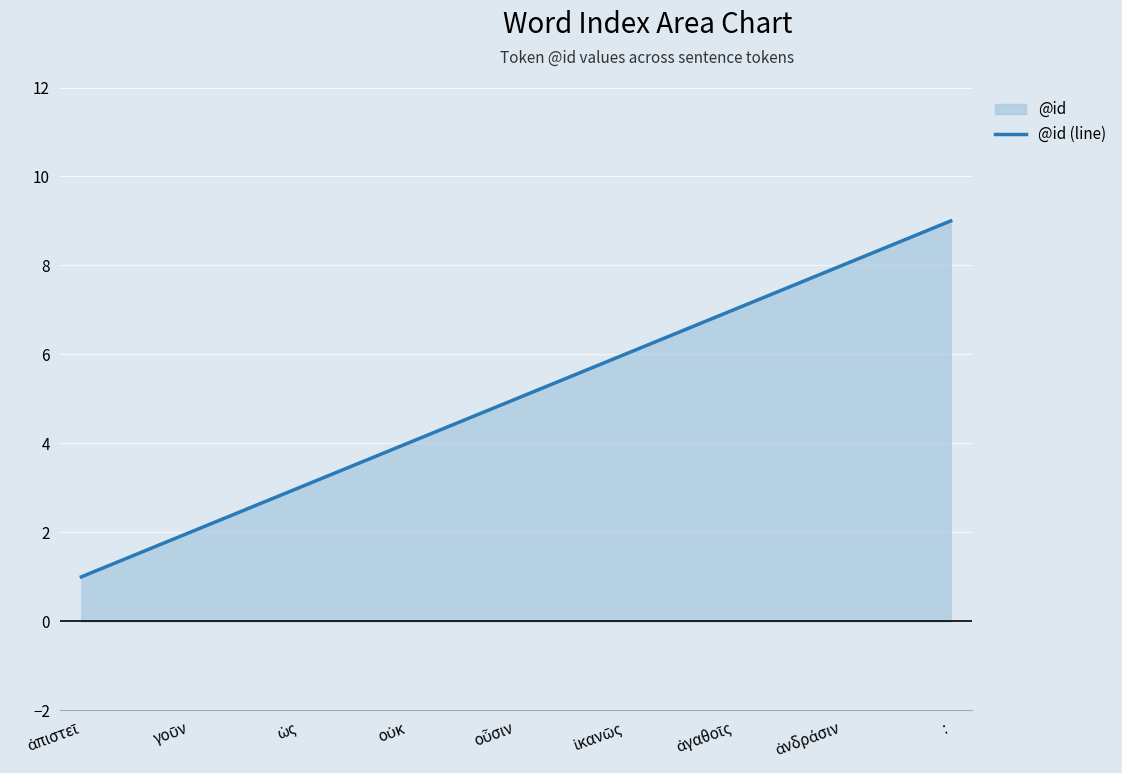

Reading left to right, what are all the values shown in this chart?

1	2	3	4	5	6	7	8	9